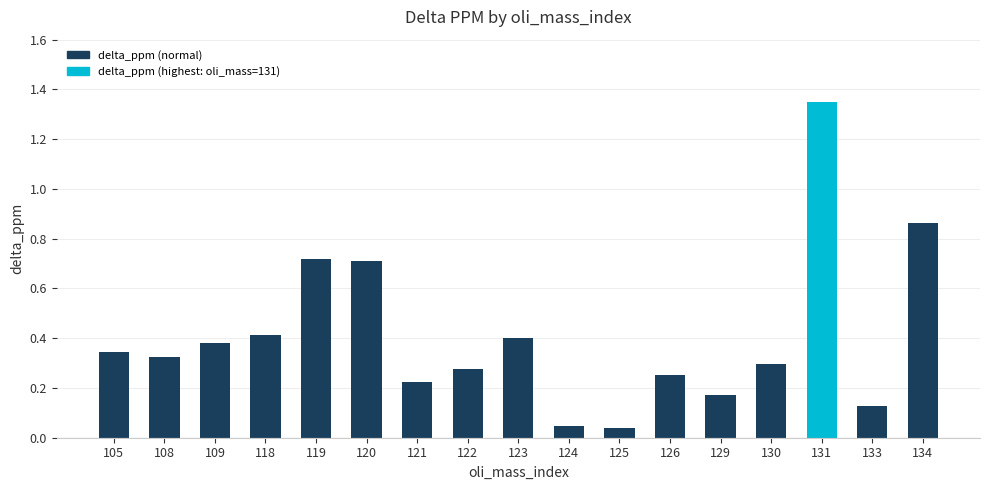

True or false: the data shows 0.4 at 118.

True